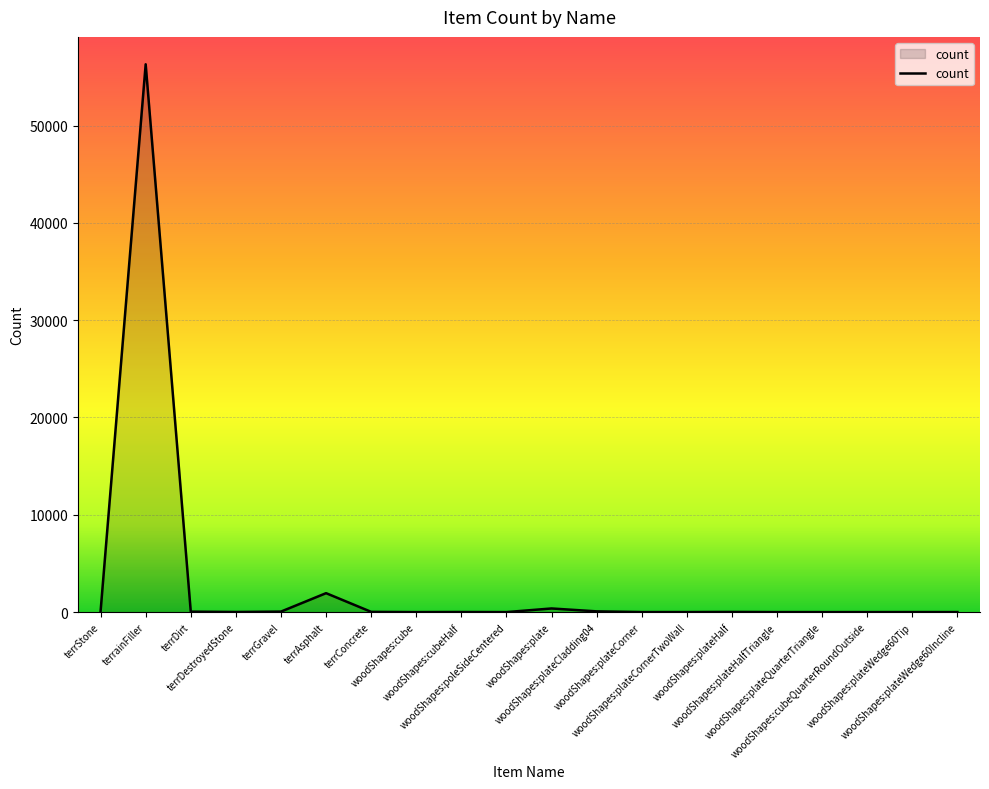

At which label does the data first exceed 13?

terrStone